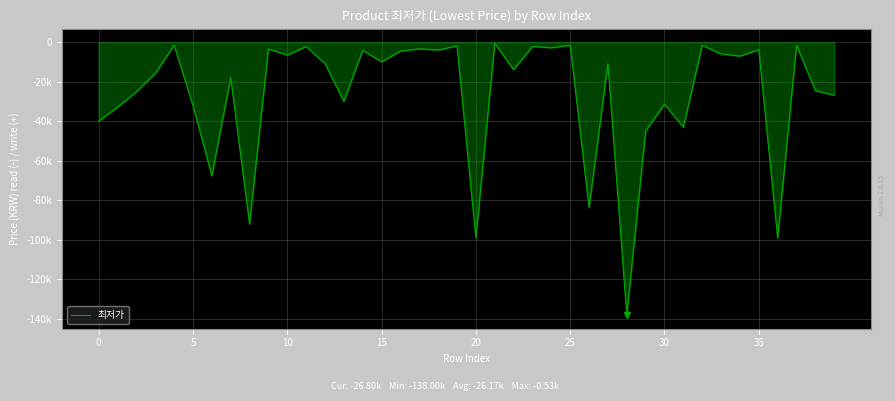

Does the chart display data point markers on the line(s)?

No